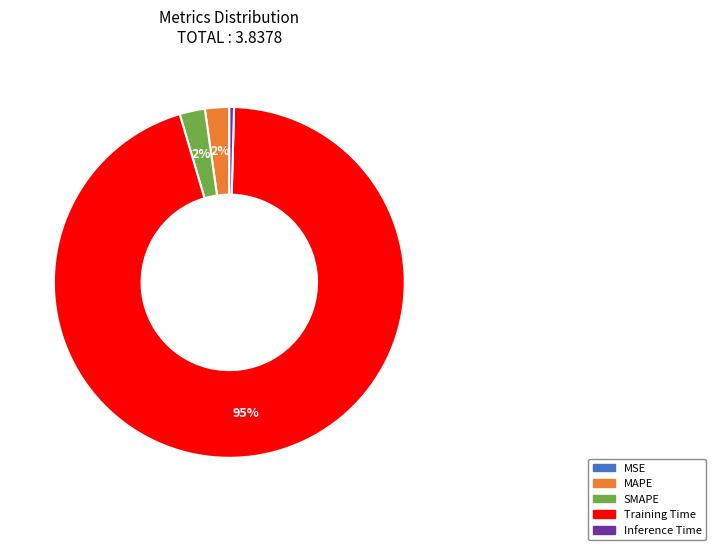

Is the sum of Inference Time and SMAPE greater than half?

No